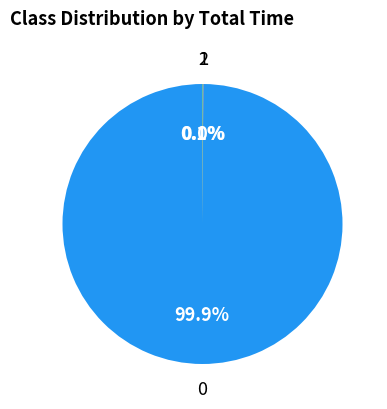

Is there a majority slice in this chart?

Yes